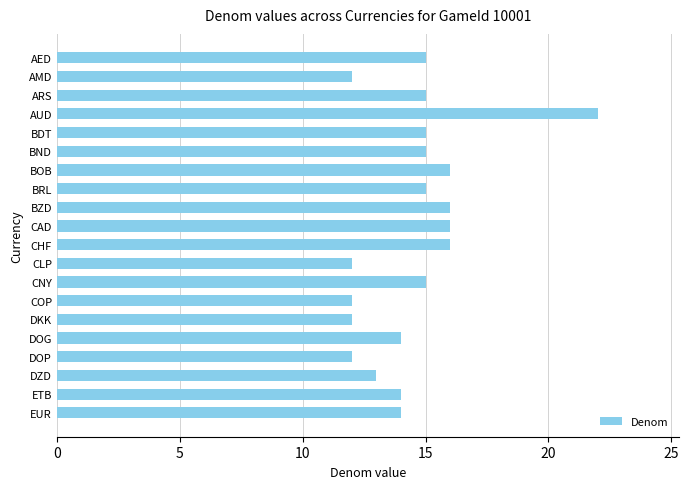

What position from the top is CAD?

10